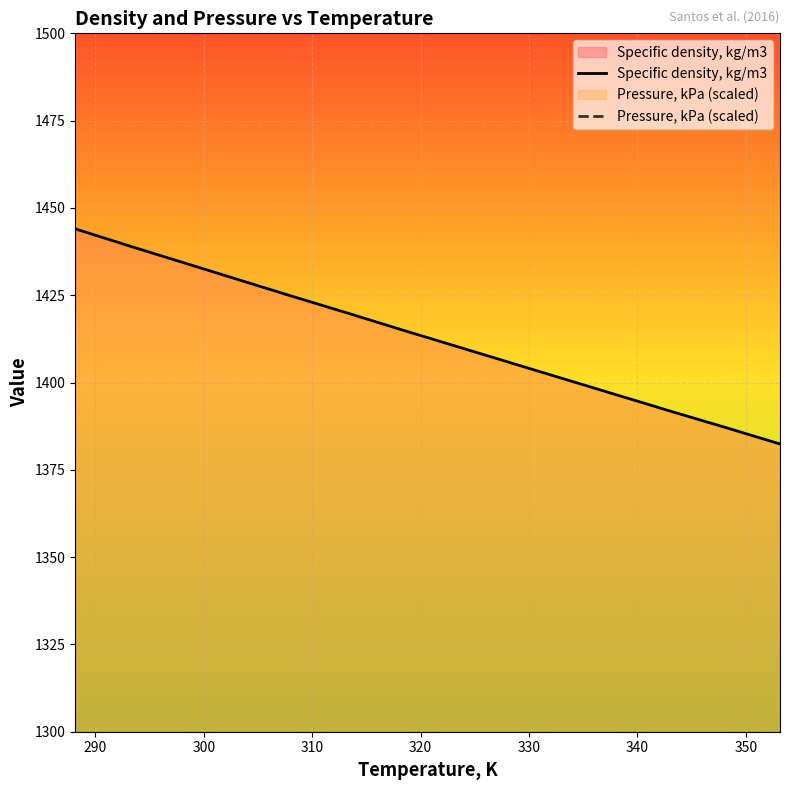

What is the highest value of the Specific density, kg/m3 series?

1444.0